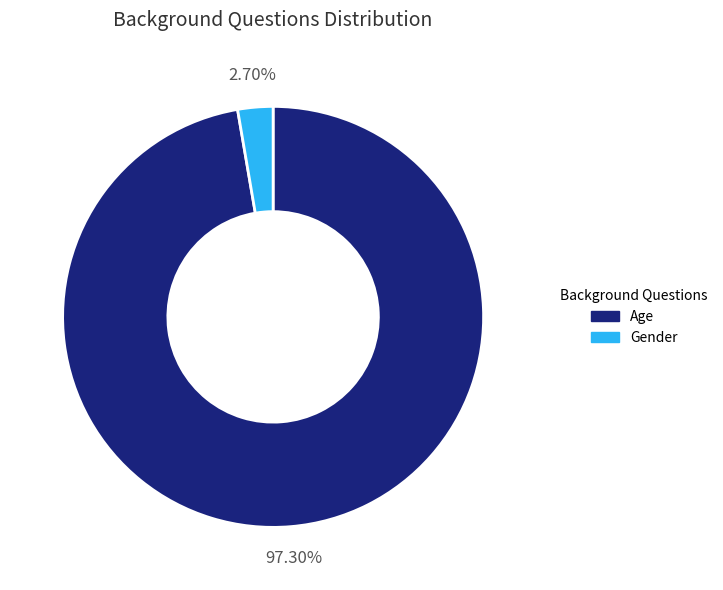

How many slices are in this pie chart?

2